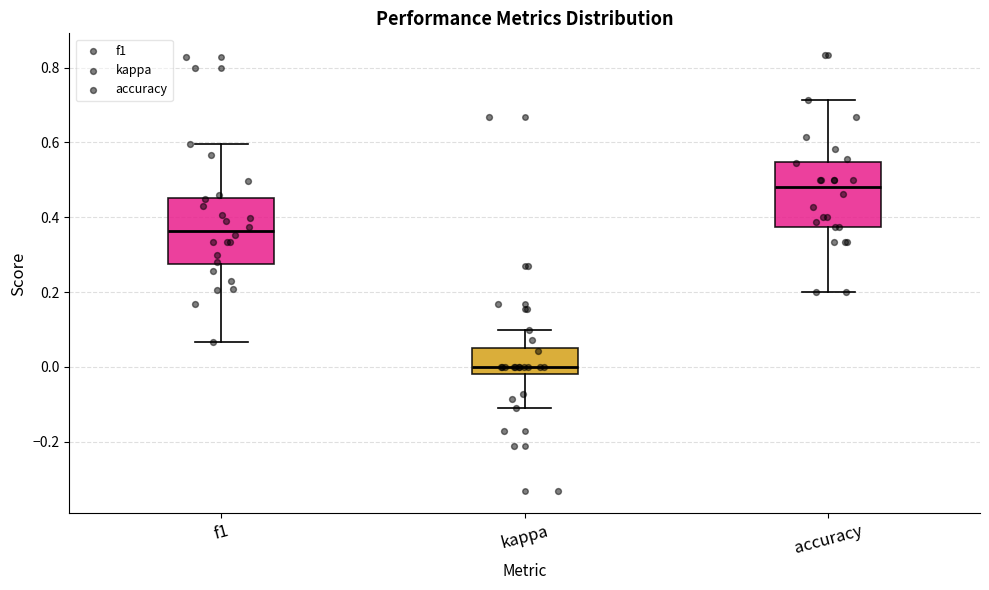

Where is the lower edge of the box for accuracy on the y-axis? The values are not printed on the chart, so give them approximately, as read against the axis.

0.38